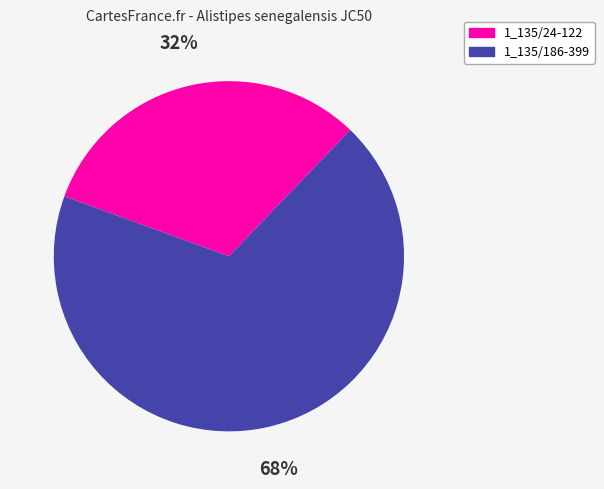

To the nearest percent, what percentage of the pie is 1_135/186-399?

68%